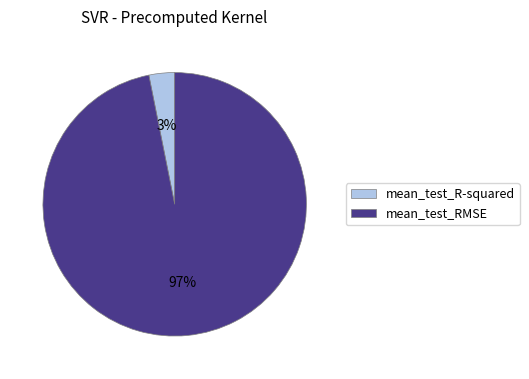

Which has a higher value, mean_test_RMSE or mean_test_R-squared?

mean_test_RMSE